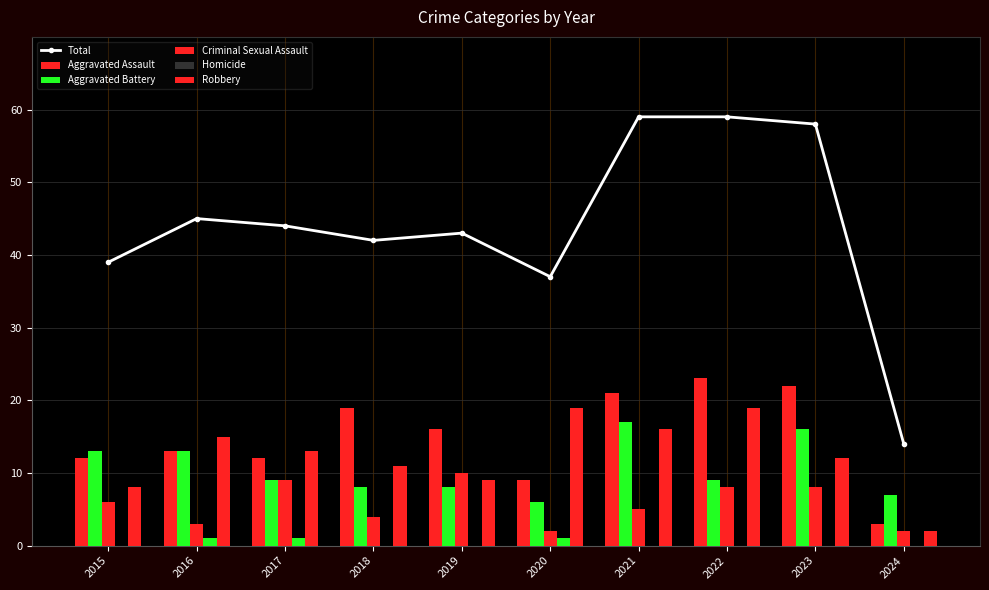

How many data points in Aggravated Battery are less than 9?

4